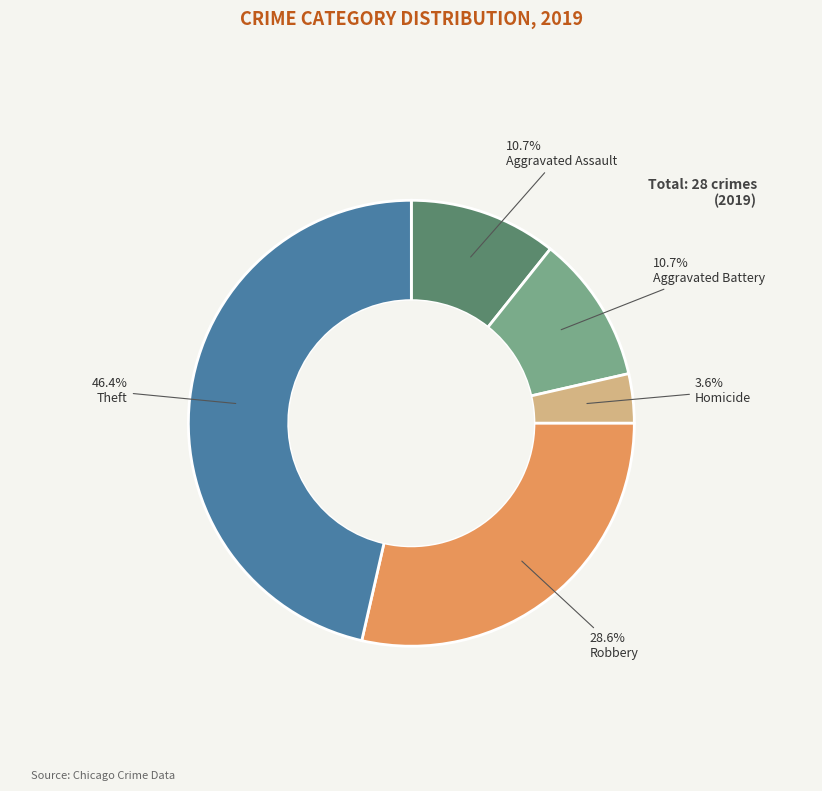

To the nearest percent, what is the difference between the Aggravated Assault and Robbery slice percentages?

18%